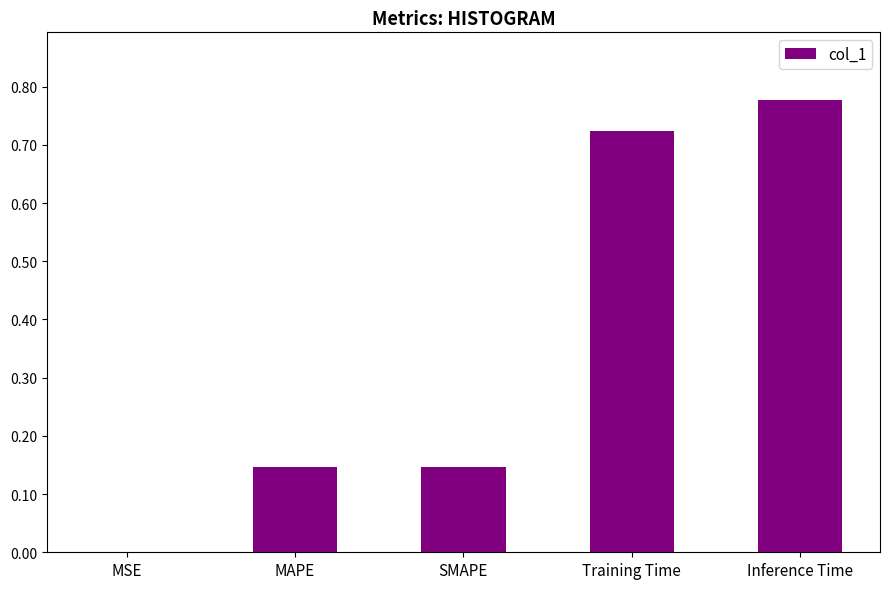

Are the bars horizontal?

No